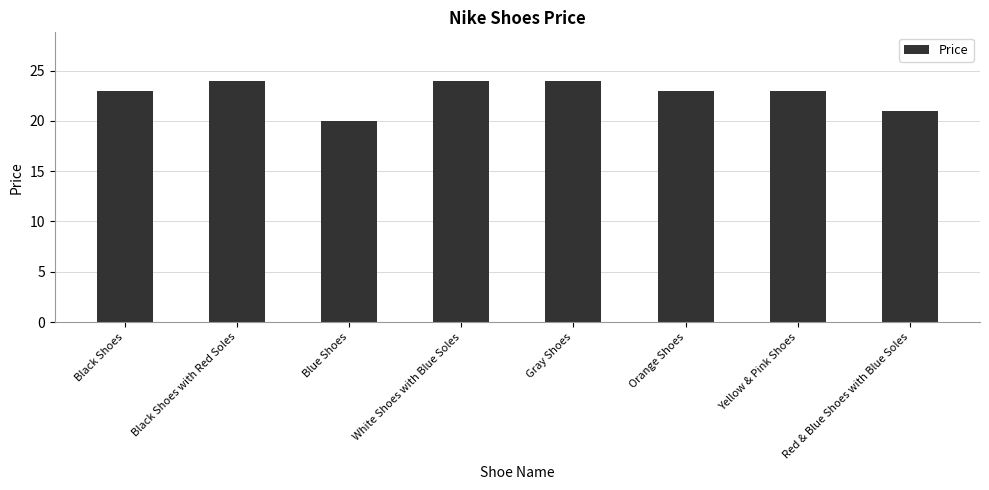

How many bars are there in total?

8